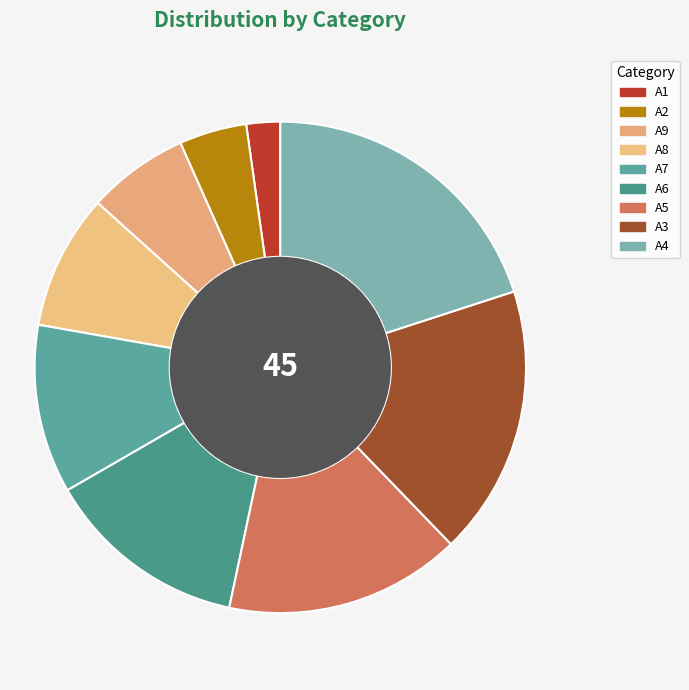

To the nearest percent, what portion does A6 represent?

13%